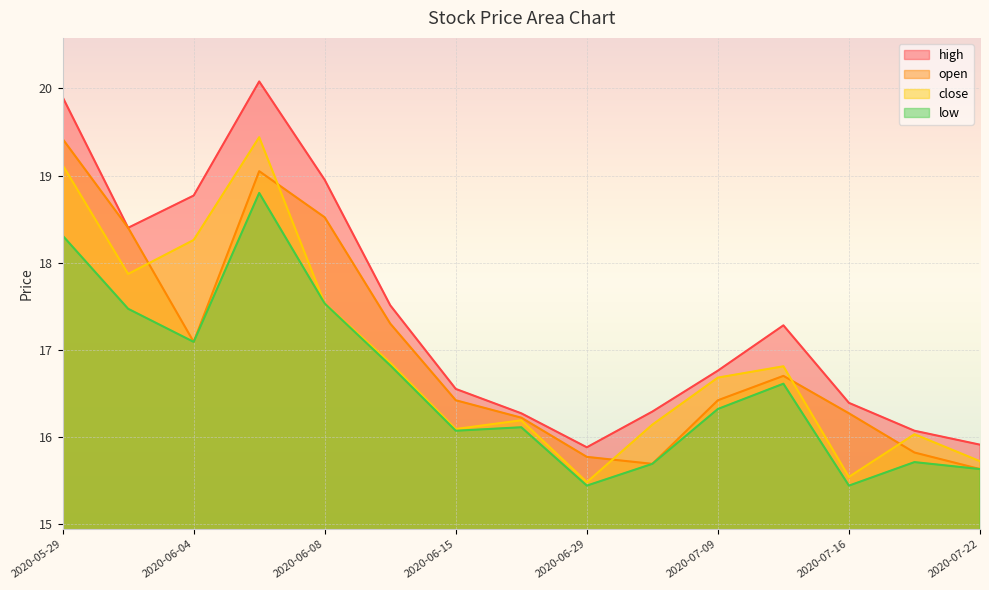

How many lines are shown in the chart?

4